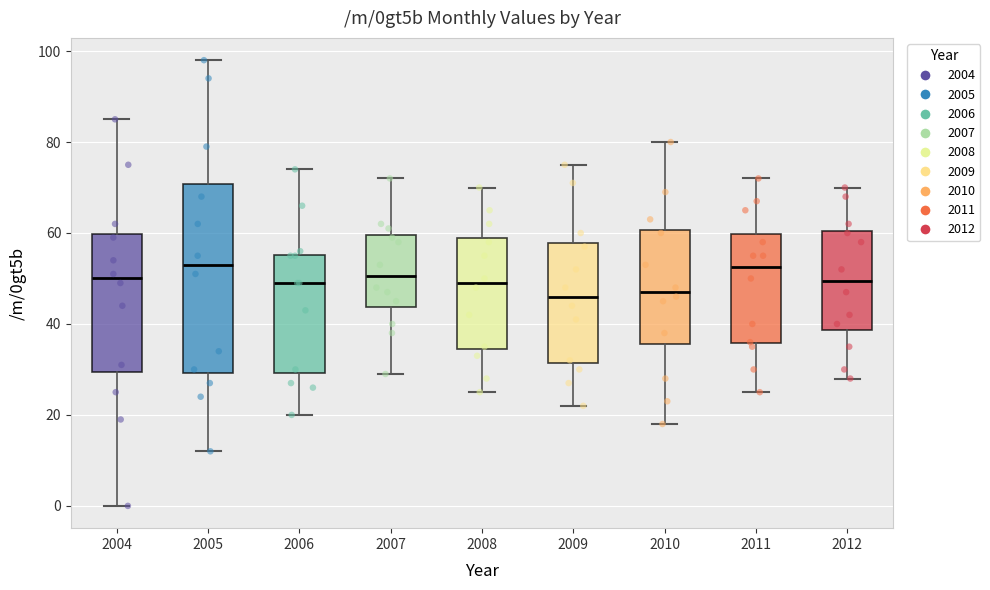

Reading left to right, transcribe this box plot: for each box, give where its median line is, the range the box spans, and where its two whiskers end, as read against the y-axis. The values are not printed on the chart, so give them approximately, as read against the axis.

2004: median 50, box 30 to 60, whiskers 0 to 86
2005: median 54, box 30 to 70, whiskers 12 to 98
2006: median 50, box 30 to 56, whiskers 20 to 74
2007: median 50, box 44 to 60, whiskers 30 to 72
2008: median 50, box 34 to 60, whiskers 26 to 70
2009: median 46, box 32 to 58, whiskers 22 to 76
2010: median 48, box 36 to 60, whiskers 18 to 80
2011: median 52, box 36 to 60, whiskers 26 to 72
2012: median 50, box 38 to 60, whiskers 28 to 70